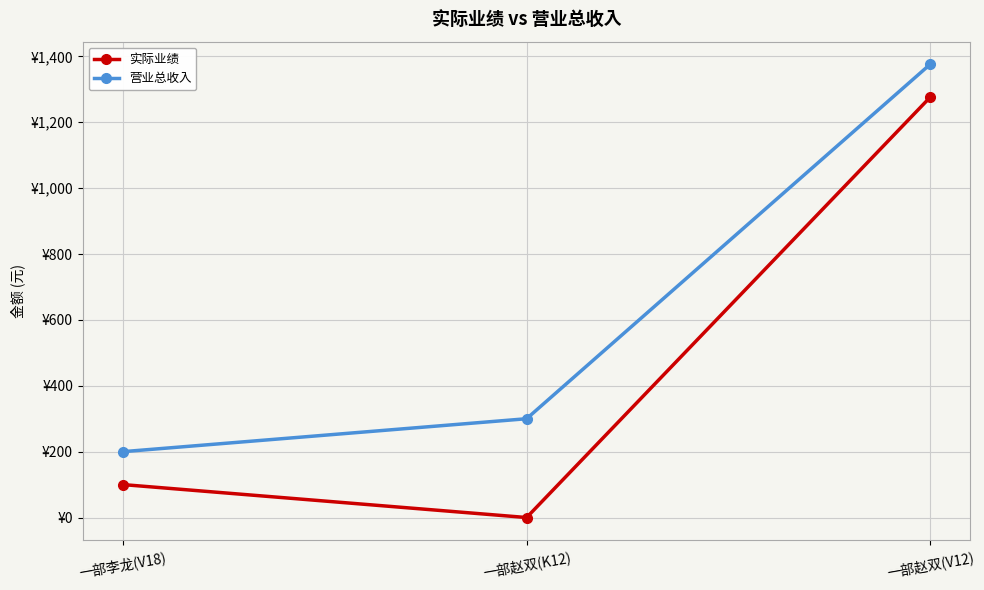

What are all the series names shown in the legend?

实际业绩, 营业总收入